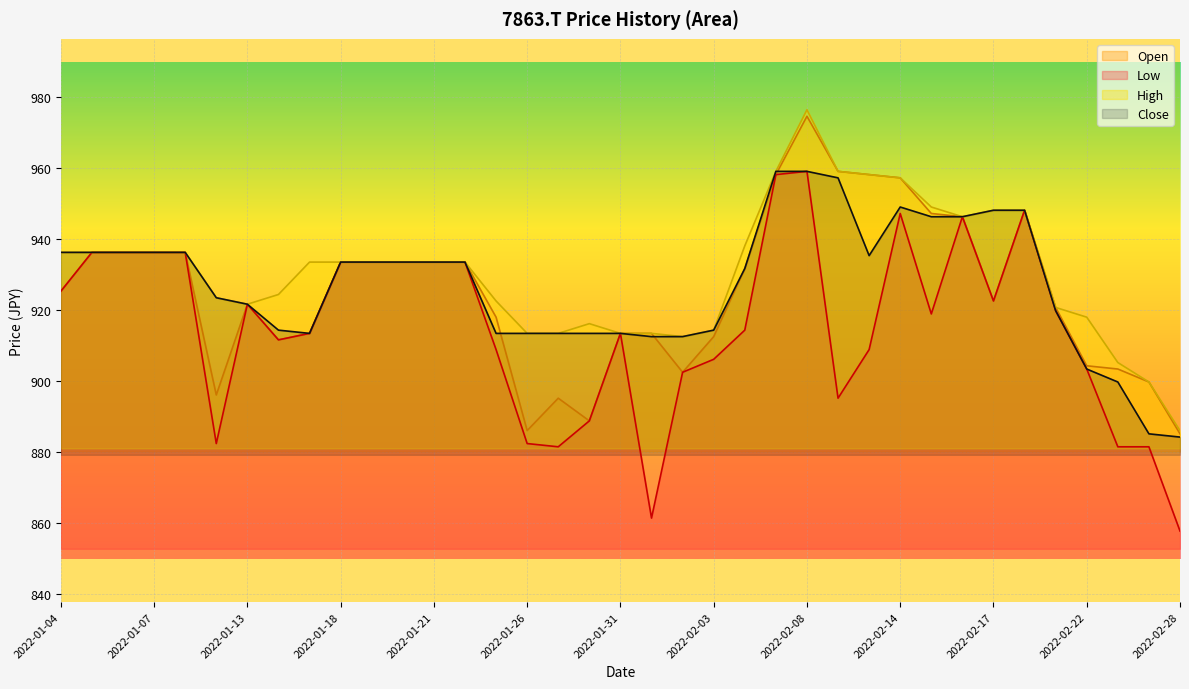

Between 2022-02-02 and 2022-02-25, which series saw the biggest shift?

Close